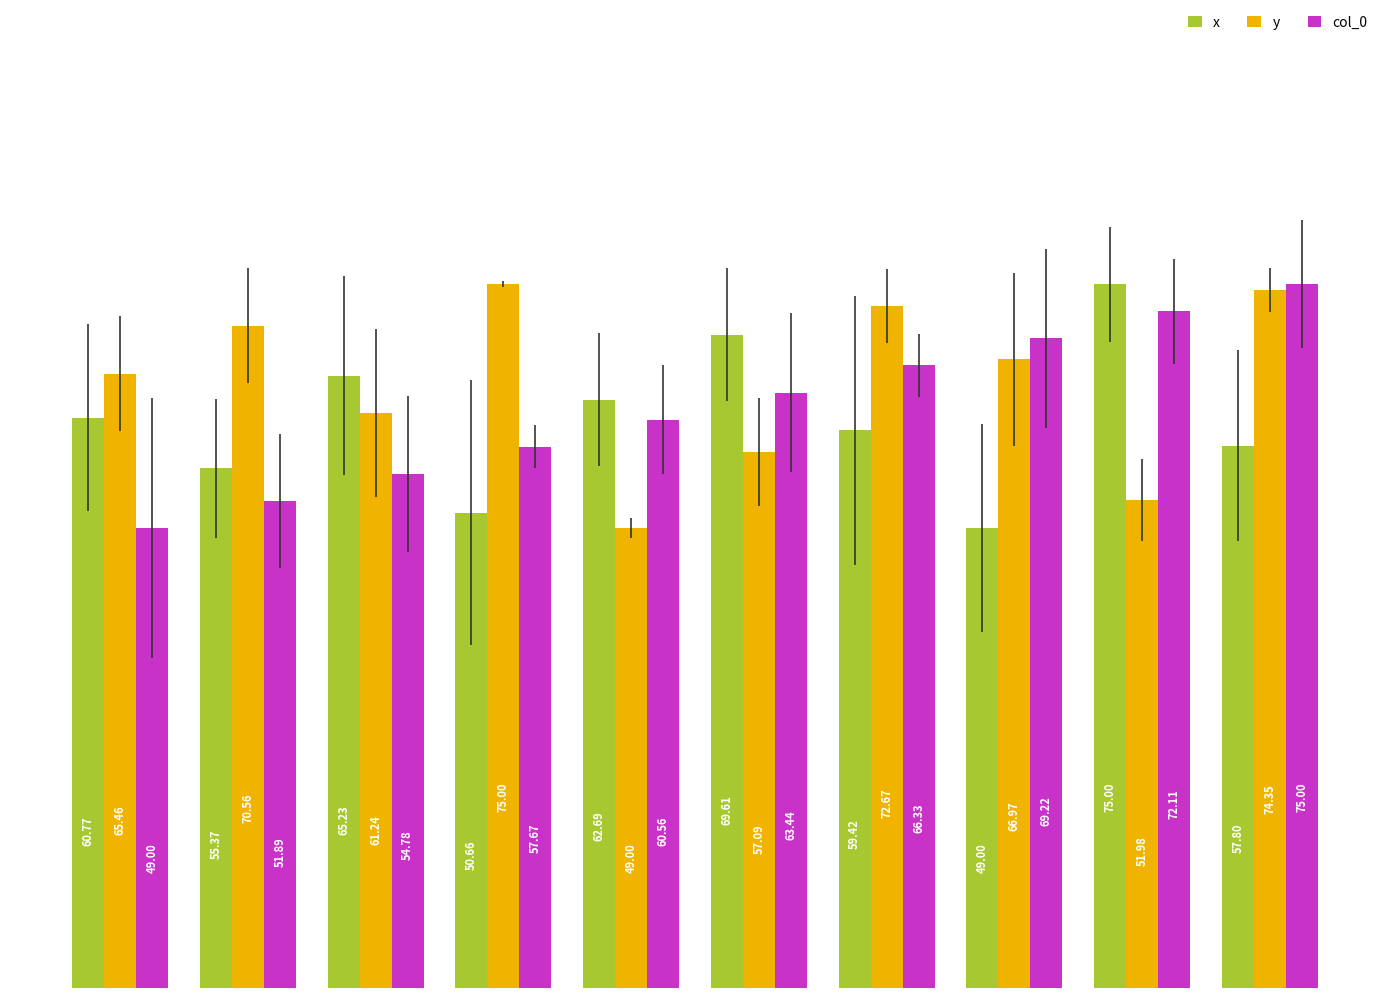

What is the difference between the maximum and minimum values in the col_0 series?

26.0